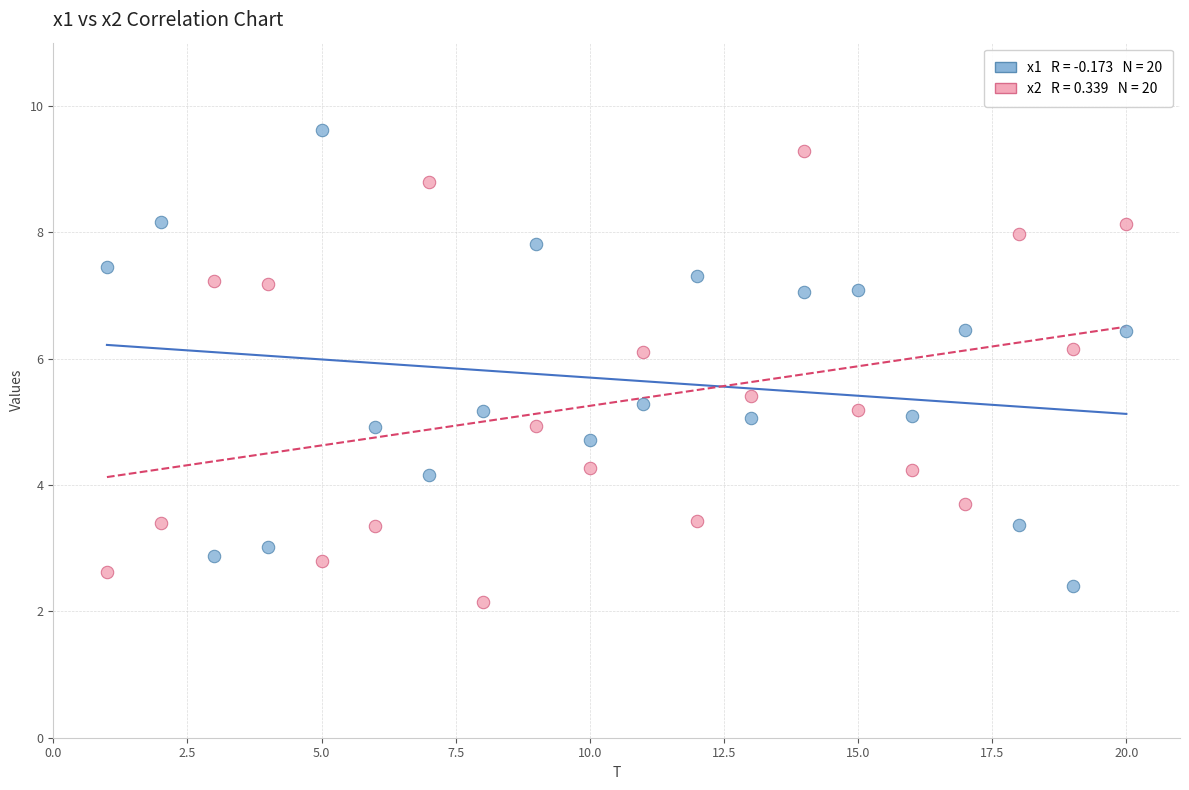

Across all data points, what is the range of X values (max minus min)?

19.0